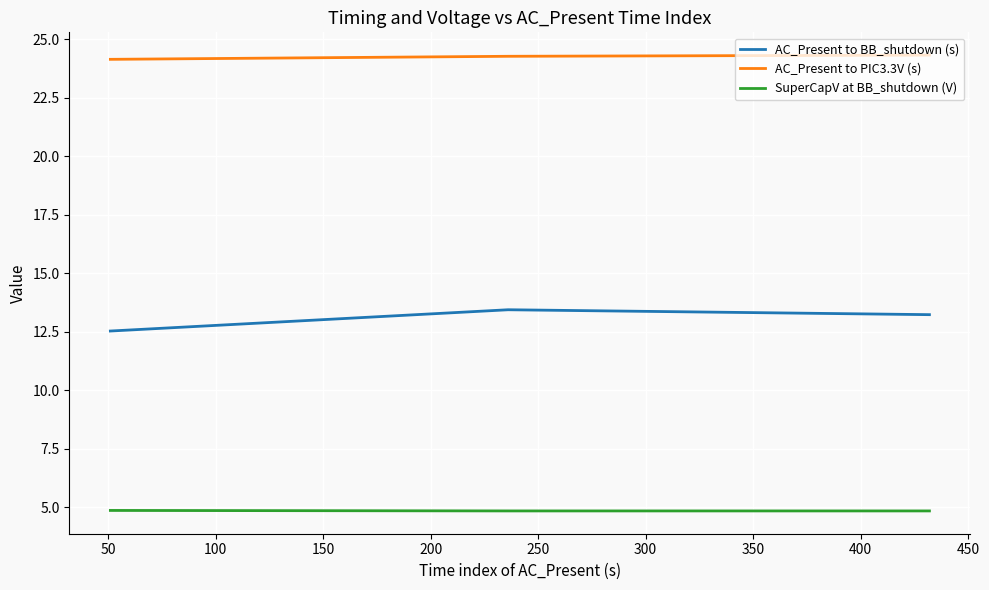

At how many categories does at least one series exceed 6?

3